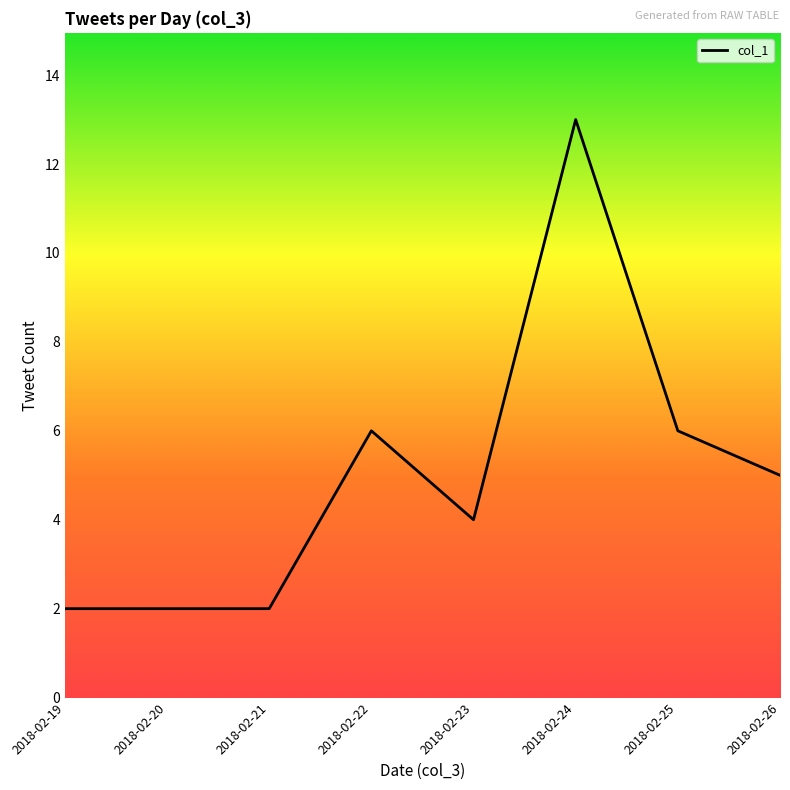

Is it true that the value at 2018-02-23 is 4?

True